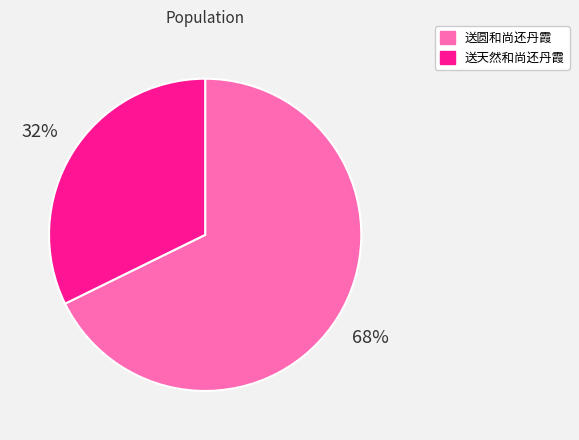

Does 送天然和尚还丹霞 account for over 50% of the chart?

No